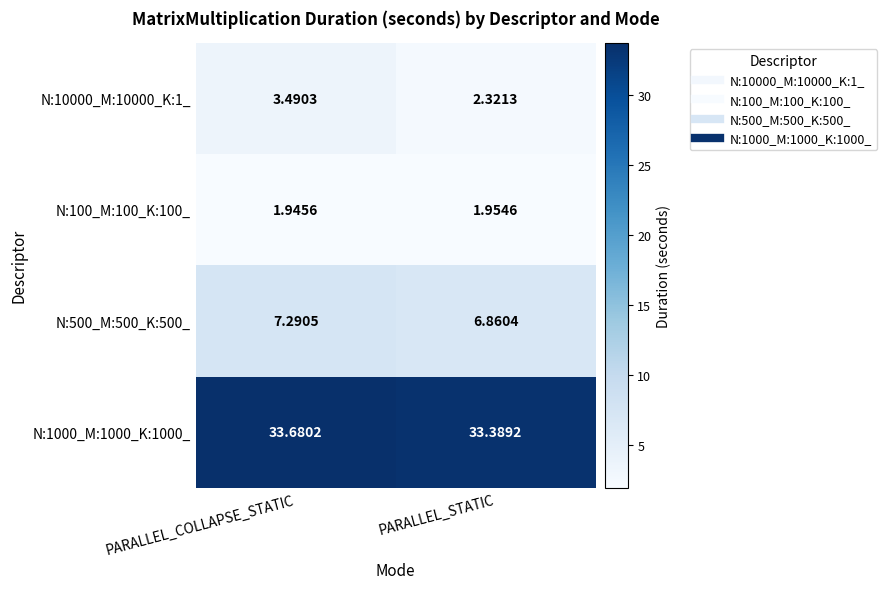

List the labels in order of N:500_M:500_K:500_ value, largest first.

PARALLEL_COLLAPSE_STATIC, PARALLEL_STATIC